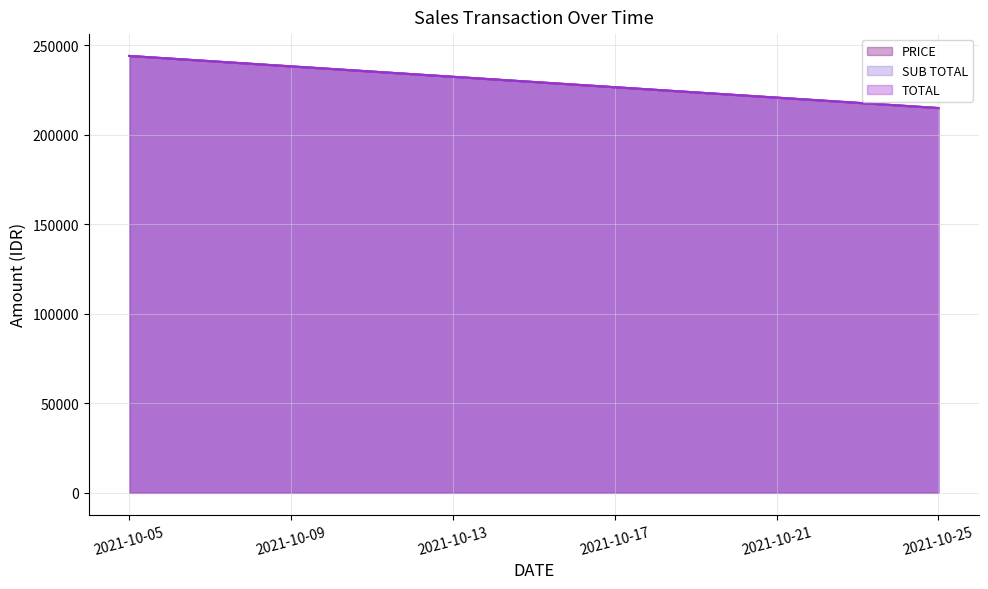

How many lines are shown in the chart?

3